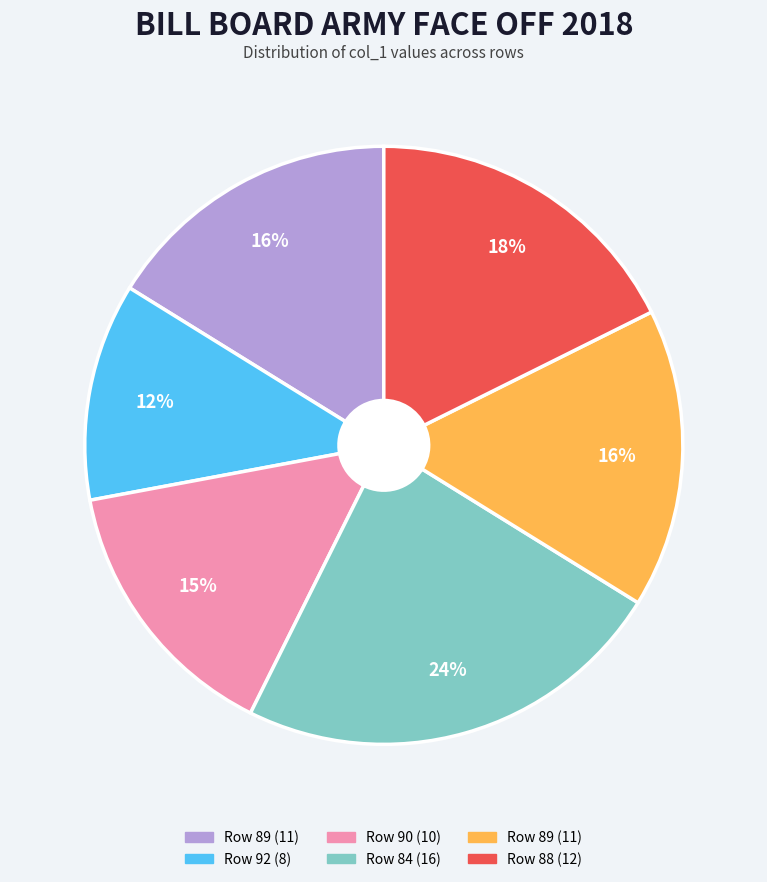

Is there a majority slice in this chart?

No